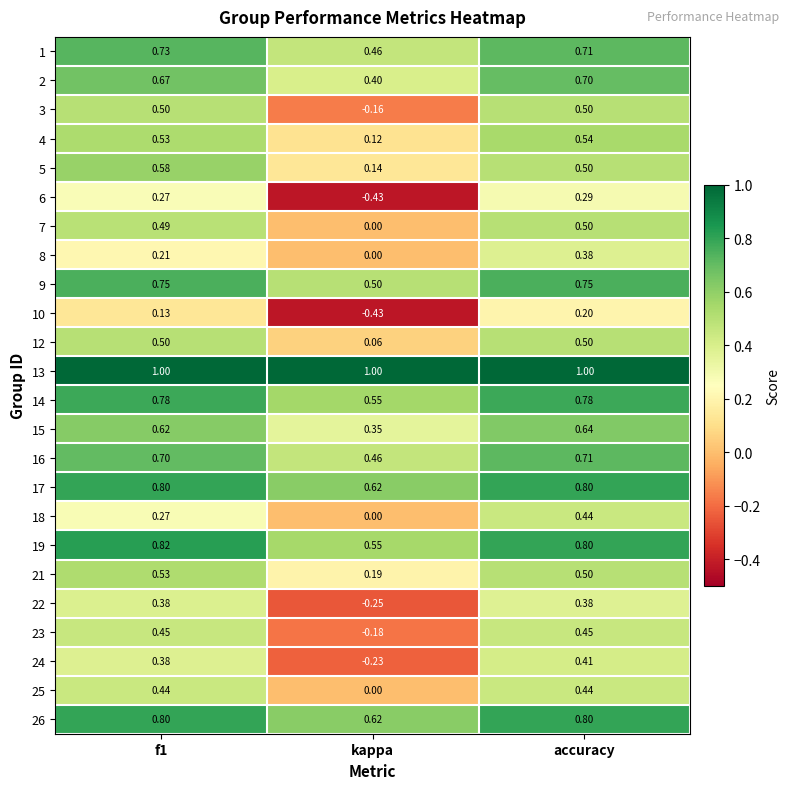

Where is 2 nearest to the value 0?

kappa